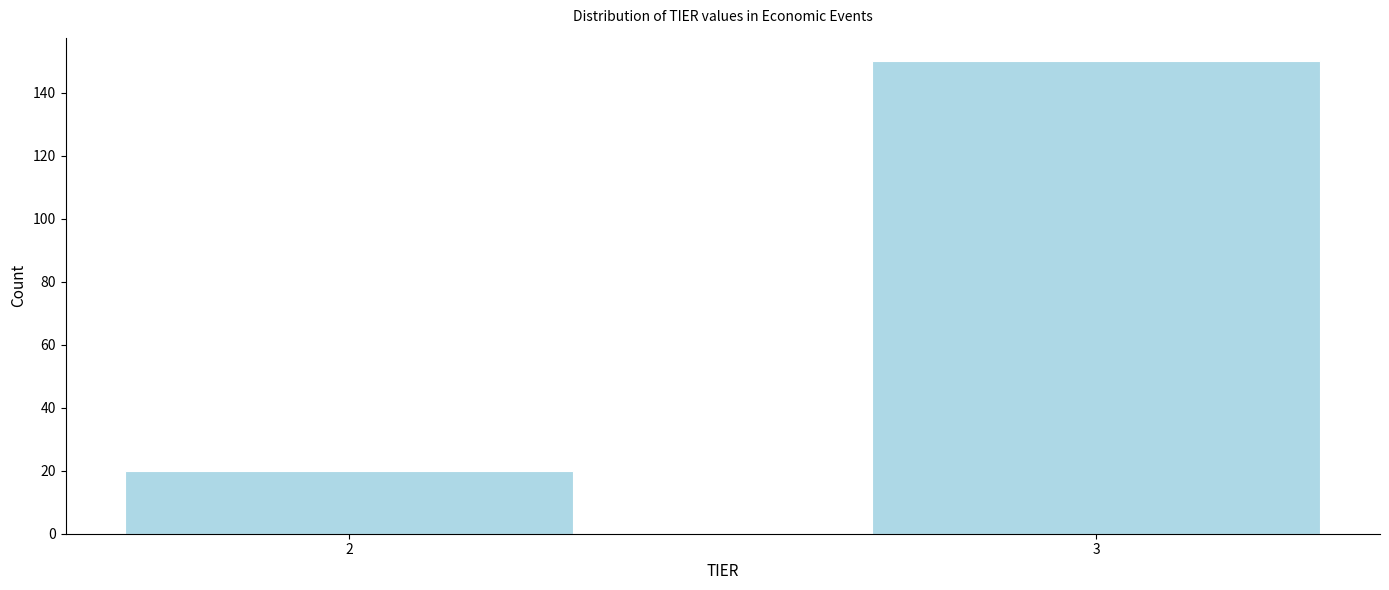

Reading left to right, transcribe all the data shown in this chart.

20	150